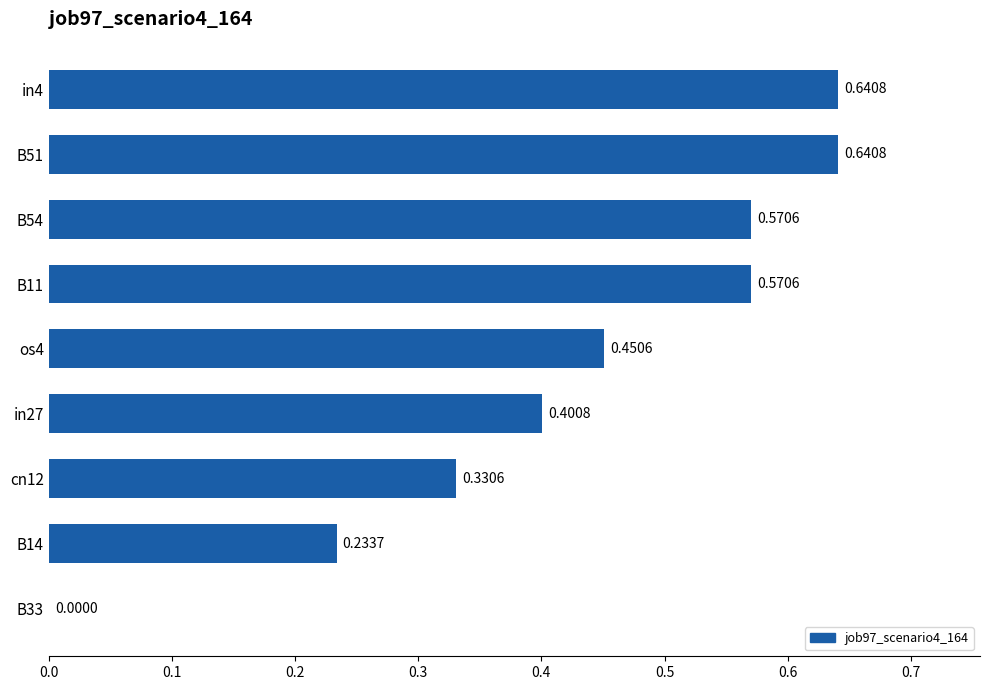

Are the bars horizontal?

Yes